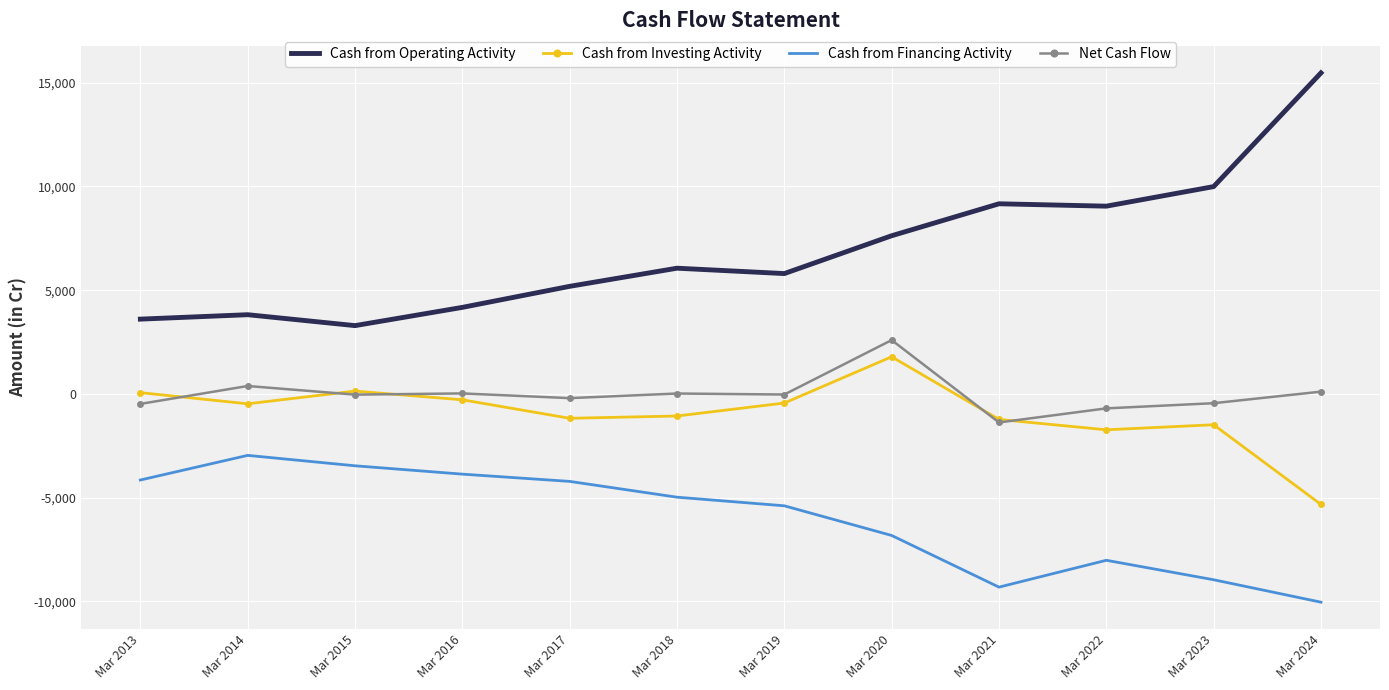

Where is the first local maximum for Cash from Financing Activity?

Mar 2014